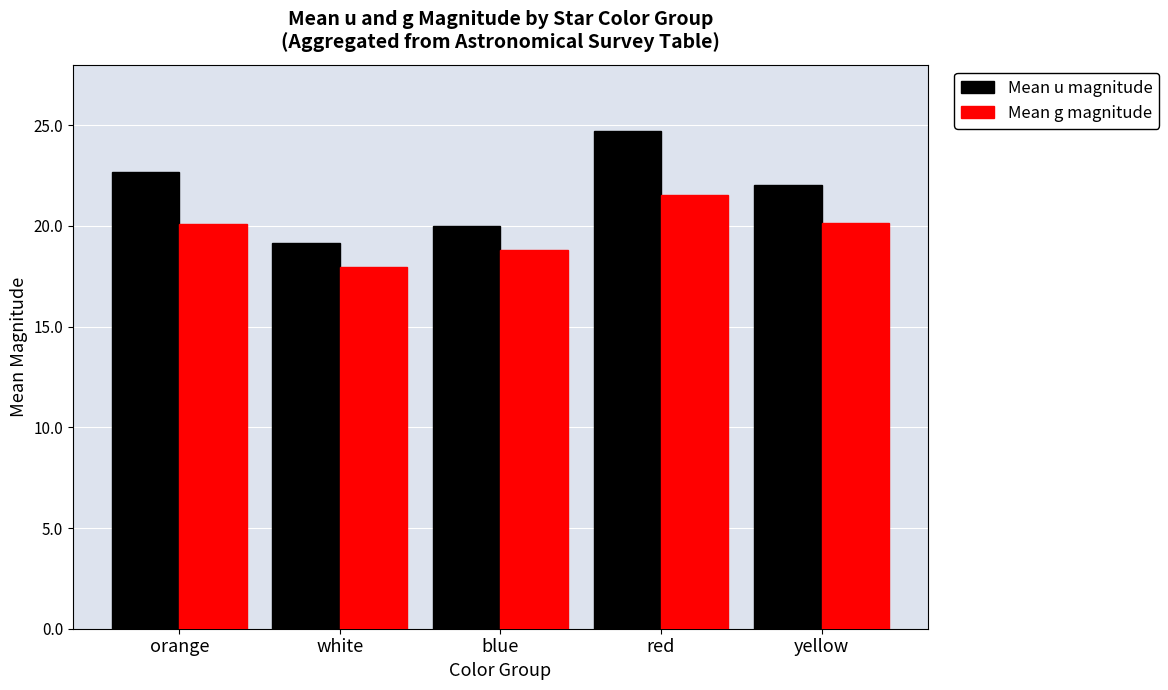

The value of Mean u magnitude at blue is 27.7. True or false?

False